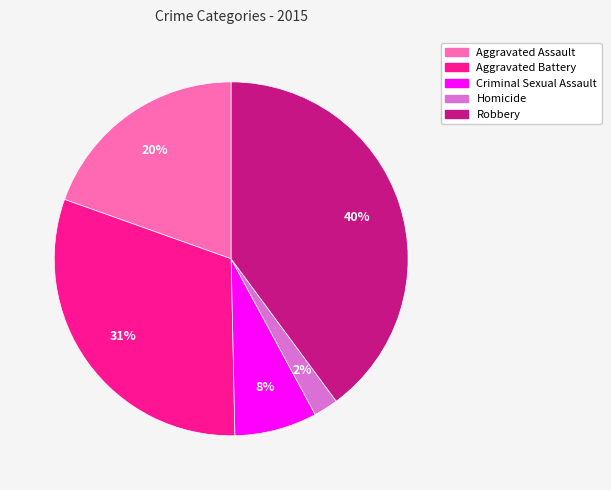

To the nearest percent, what is the average slice percentage?

20%